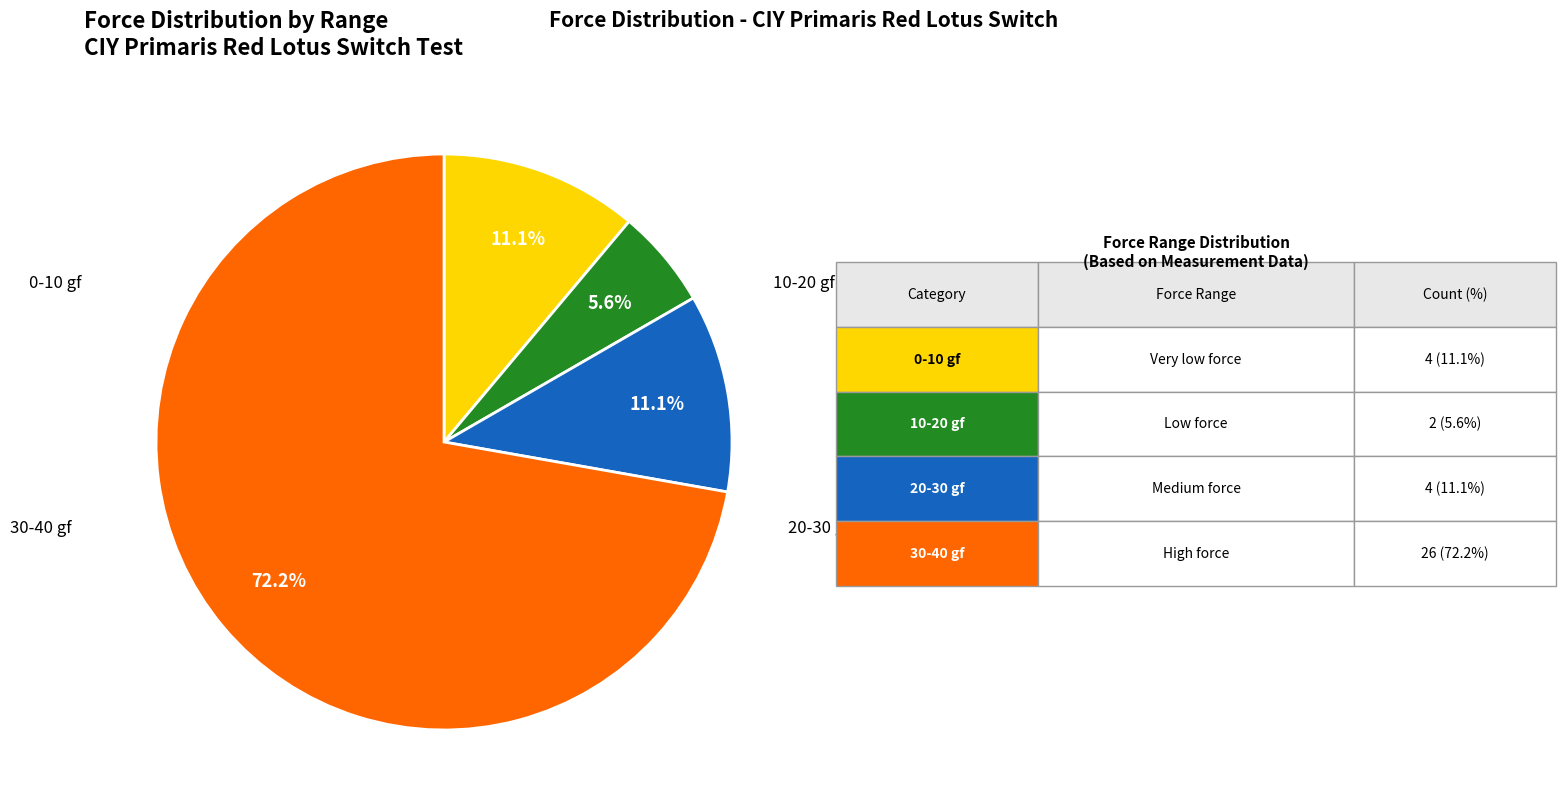

How many slices are in this pie chart?

4